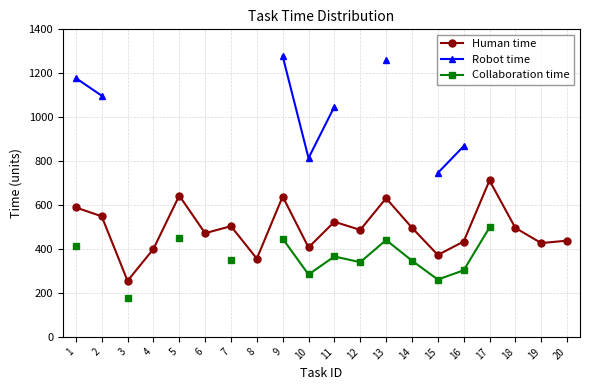

What is the value of the Human time point at the 2nd from the left?

549